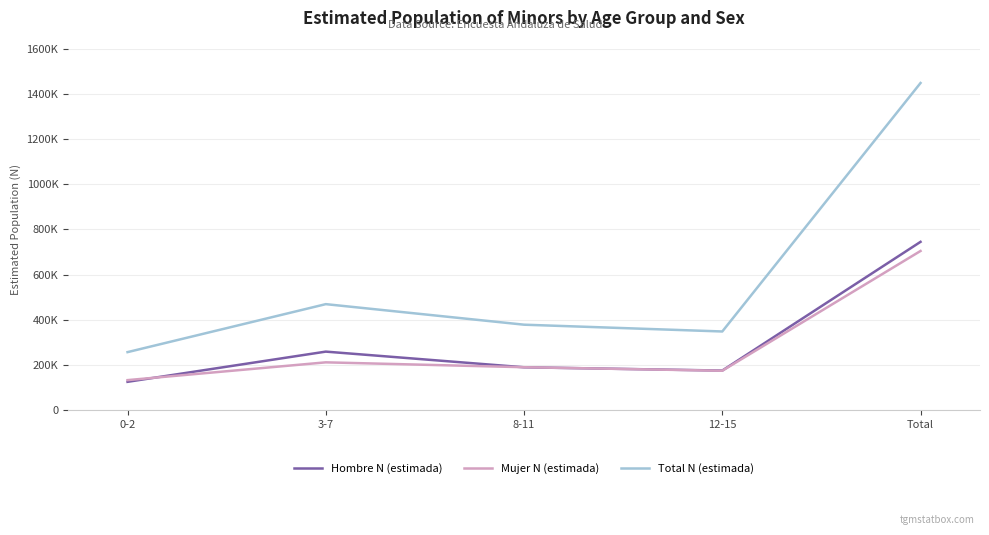

Which category has the highest value across all series?

Total